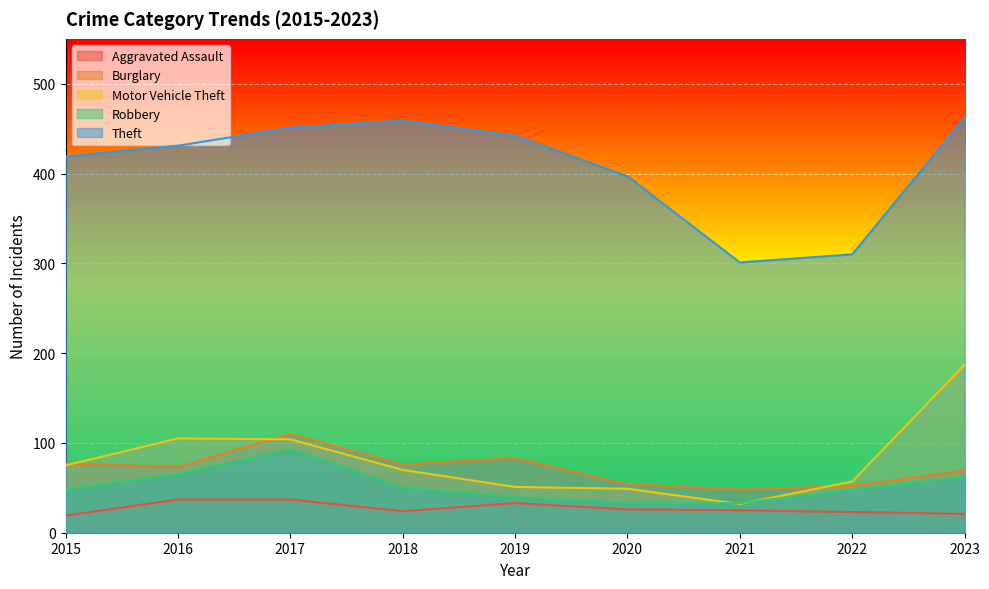

True or false: Robbery has more than 1 interior local peaks.

False